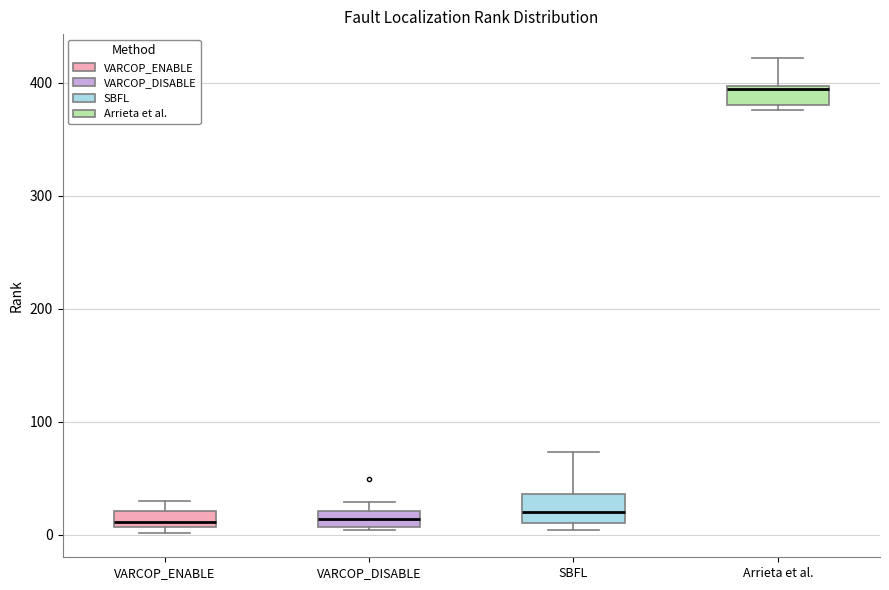

Where is the lower edge of the box for VARCOP_ENABLE on the y-axis? The values are not printed on the chart, so give them approximately, as read against the axis.

10